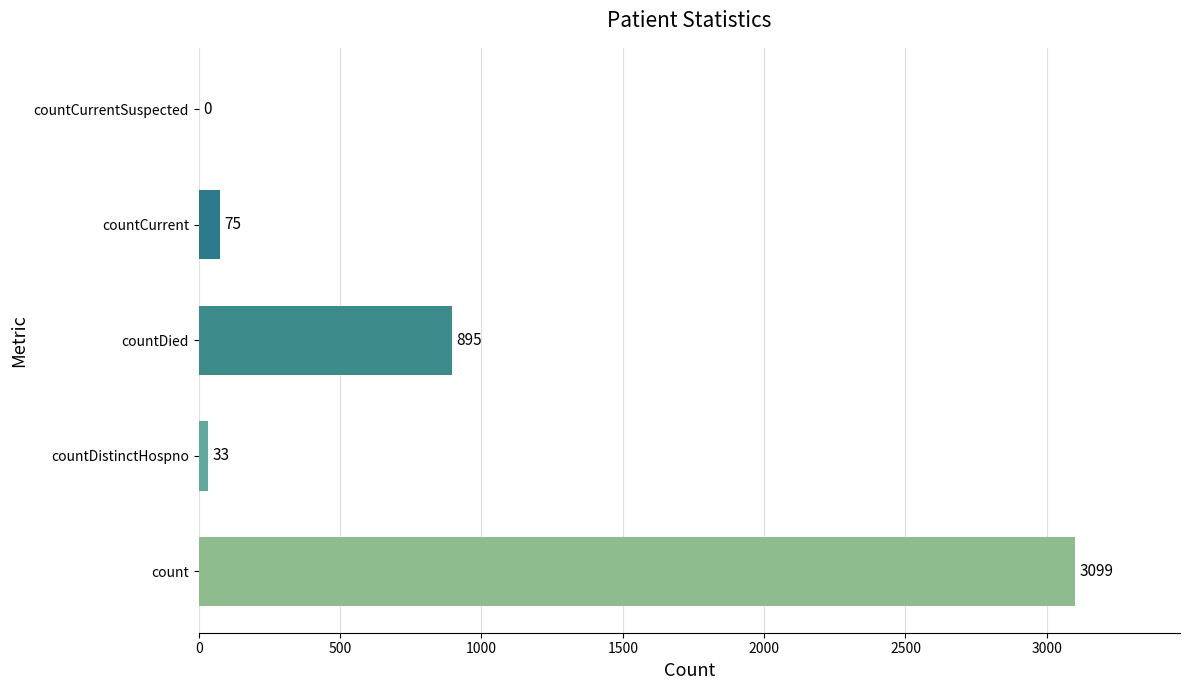

Between countCurrentSuspected and countDistinctHospno, which is larger?

countDistinctHospno